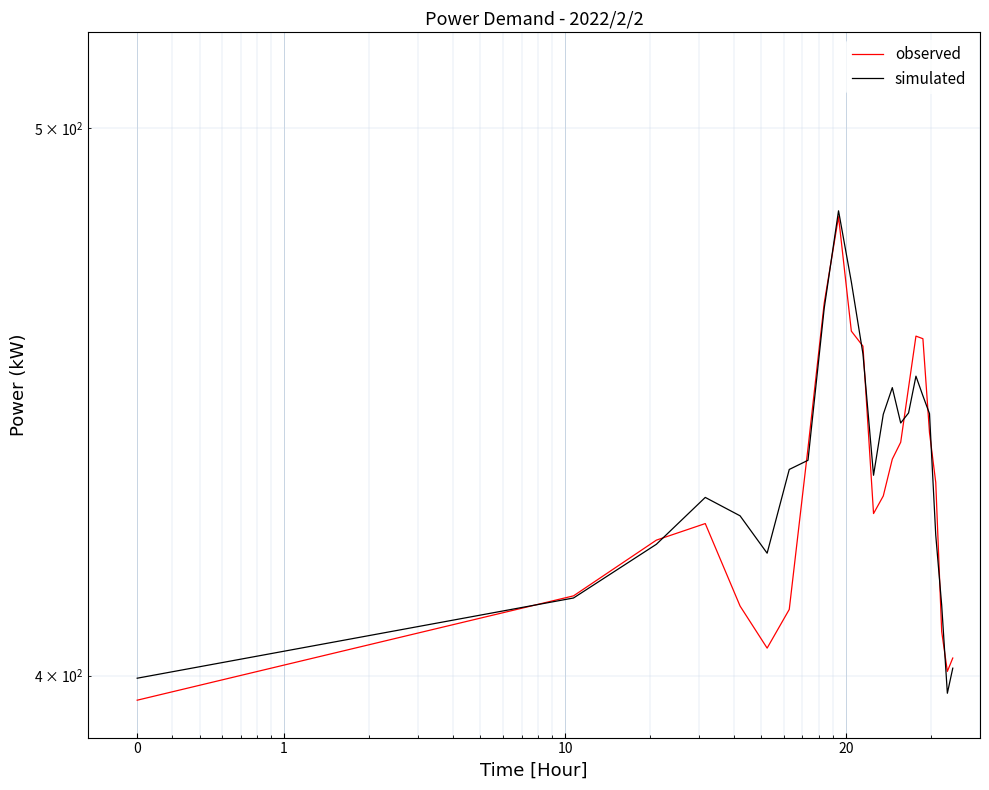

Does the chart display data point markers on the line(s)?

No